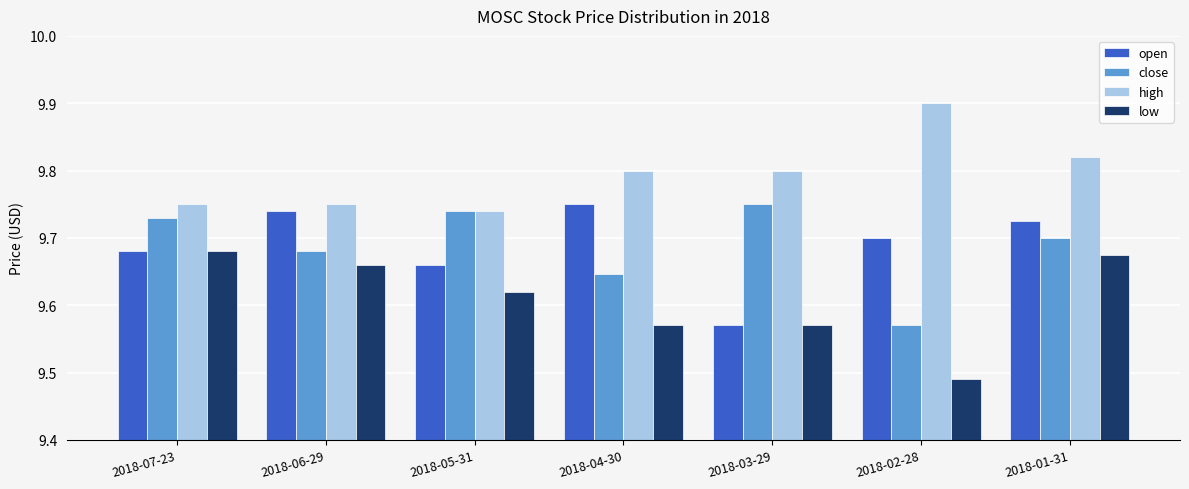

Which category has the highest value across all series?

2018-02-28